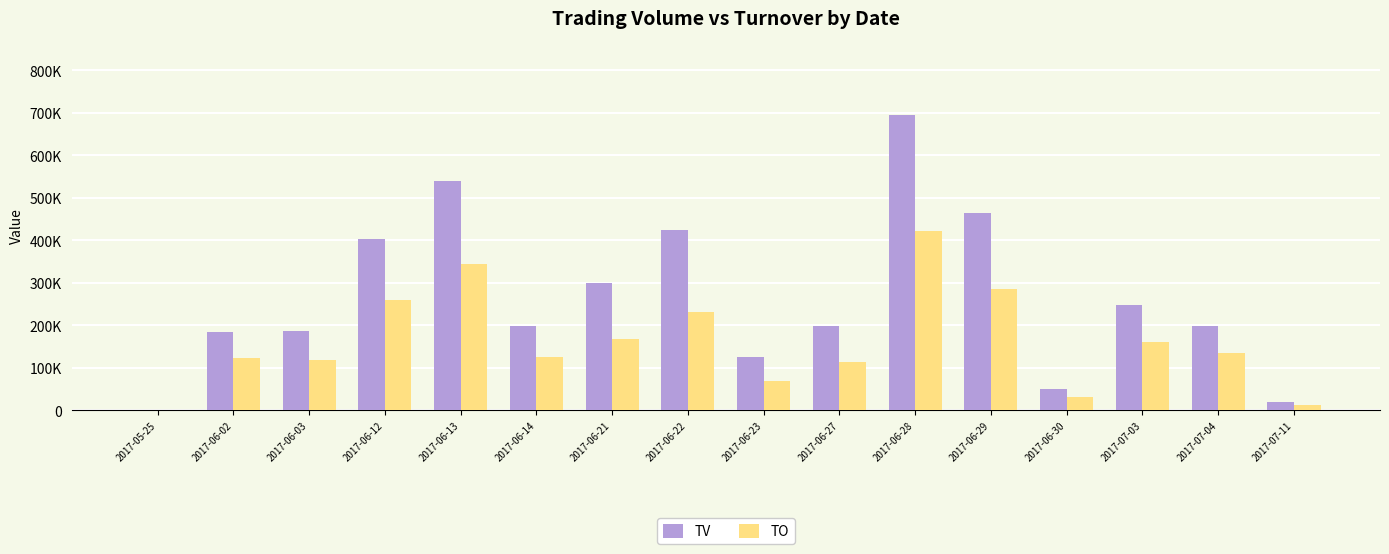

What is the difference between the TV values at 2017-06-28 and 2017-07-04?

497000